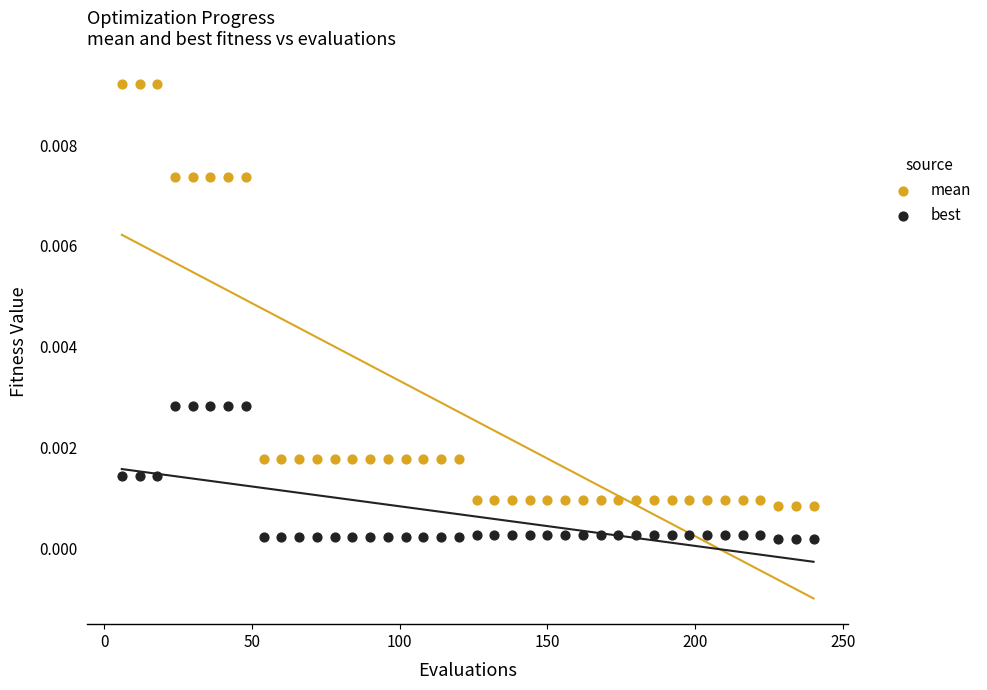

Across all data points, what is the range of X values (max minus min)?

234.0